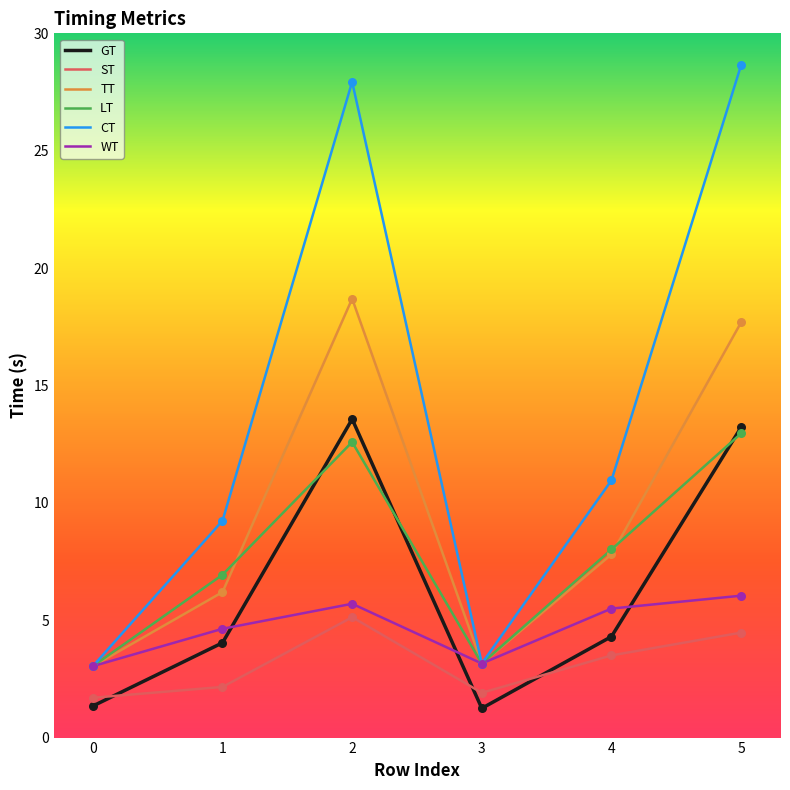

At how many categories does at least one series exceed 12?

2